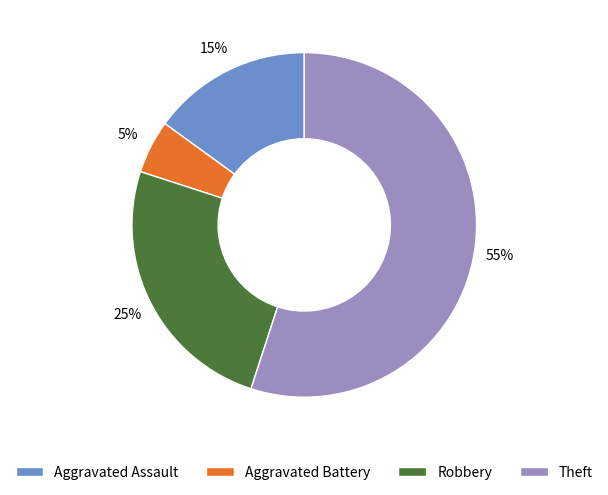

Which slice is the smallest?

Aggravated Battery